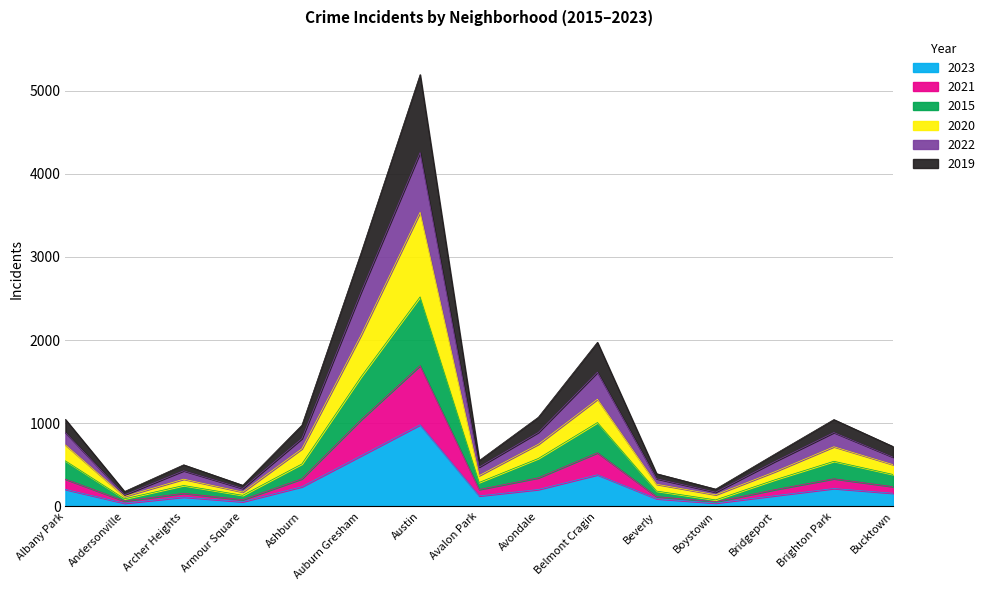

At which category does the chart reach its minimum across all series?

Andersonville